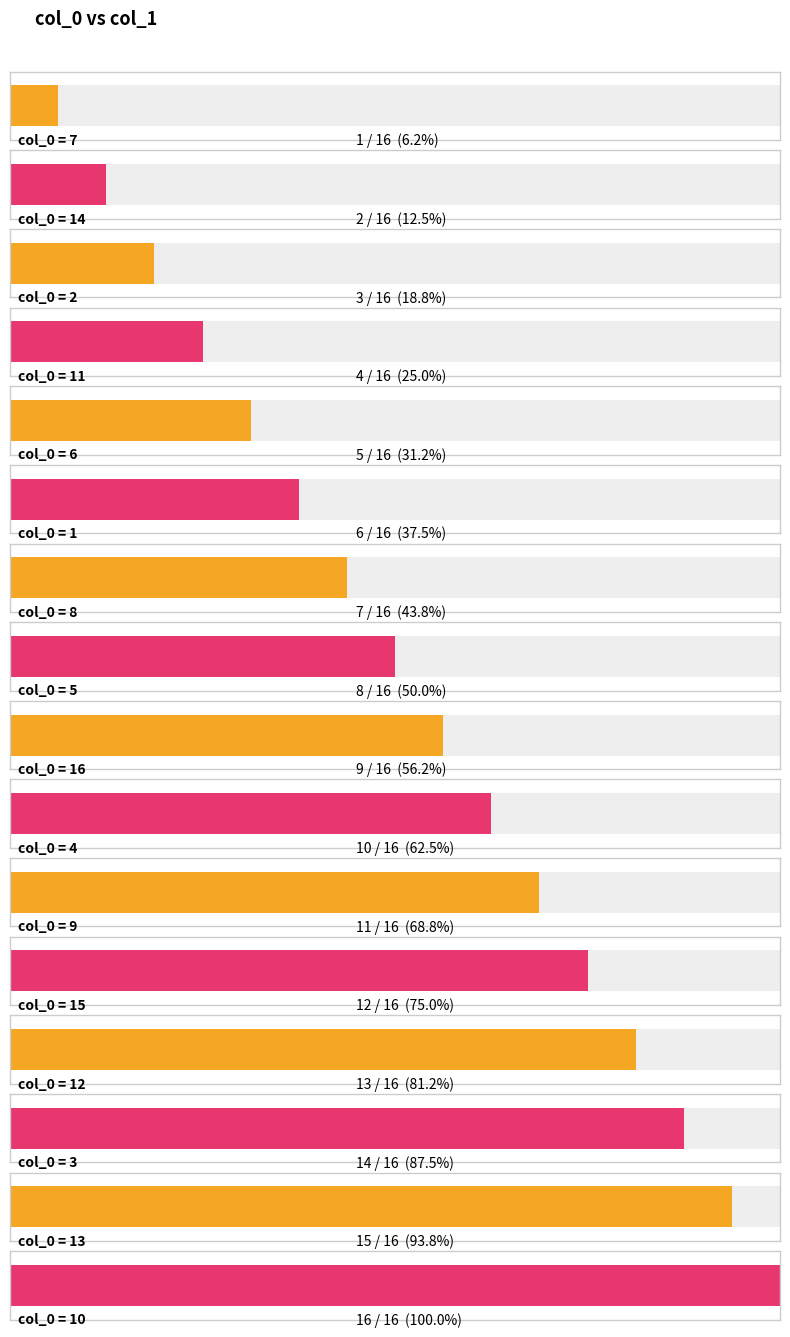

Reading left to right, what are all the values shown in this chart?

1	2	3	4	5	6	7	8	9	10	11	12	13	14	15	16